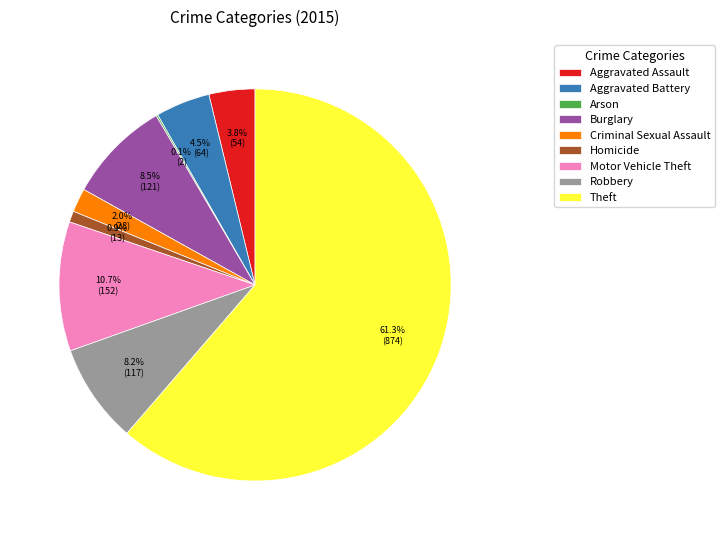

Which slice is the largest?

Theft